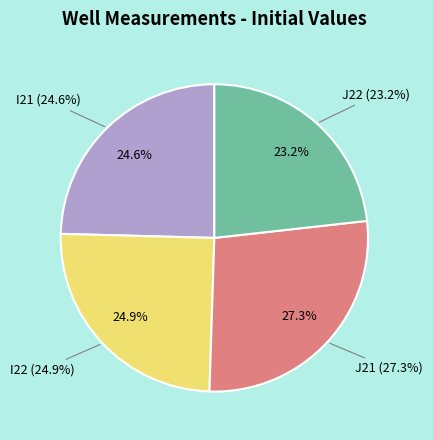

How many slices are in this pie chart?

4